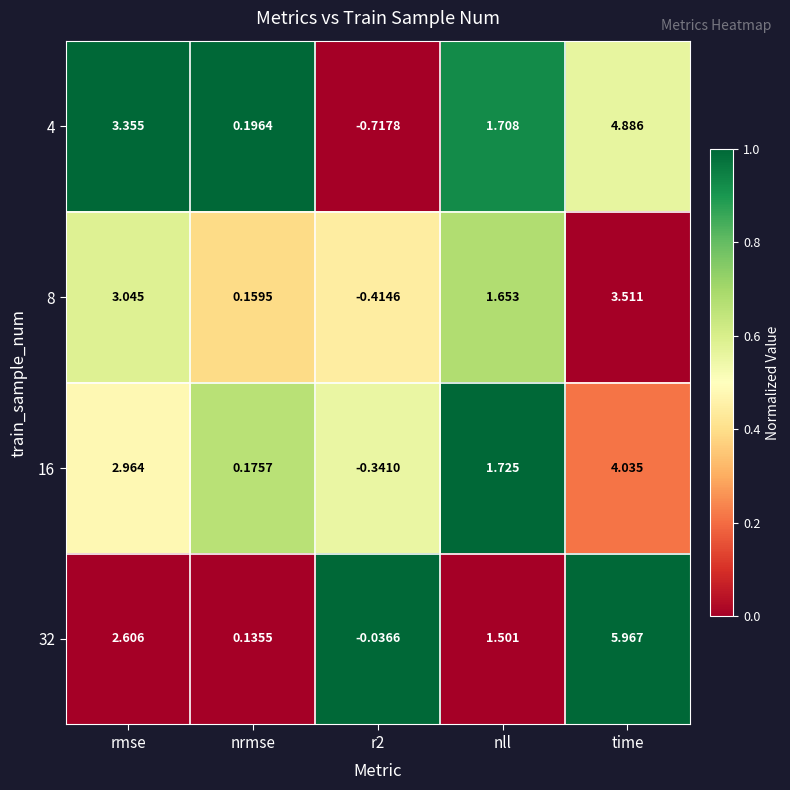

Which series has the largest total across all categories?

32